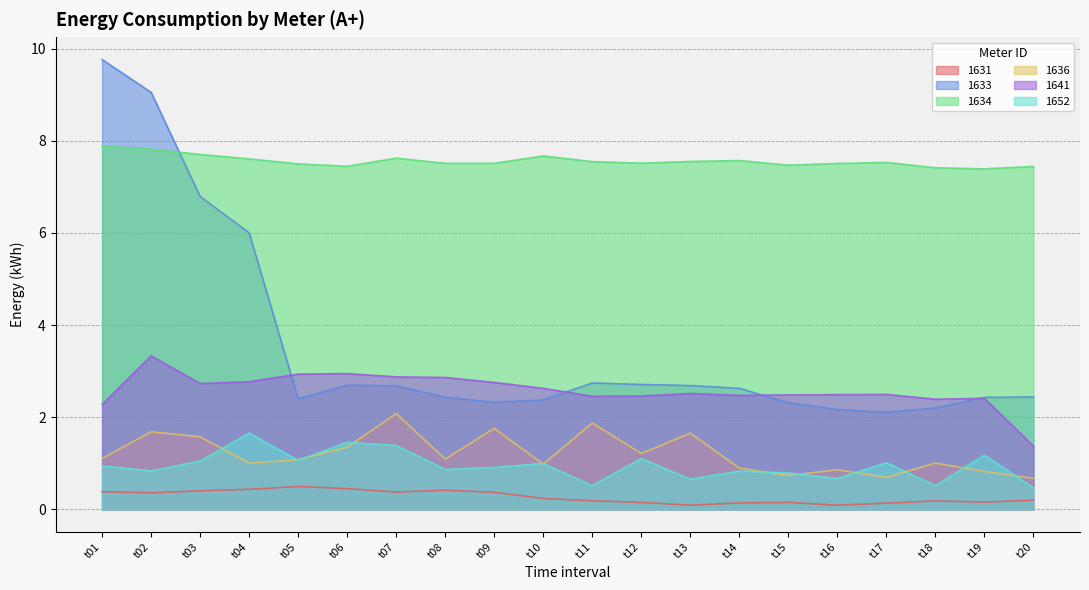

Where is the first local maximum for 1652?

t04